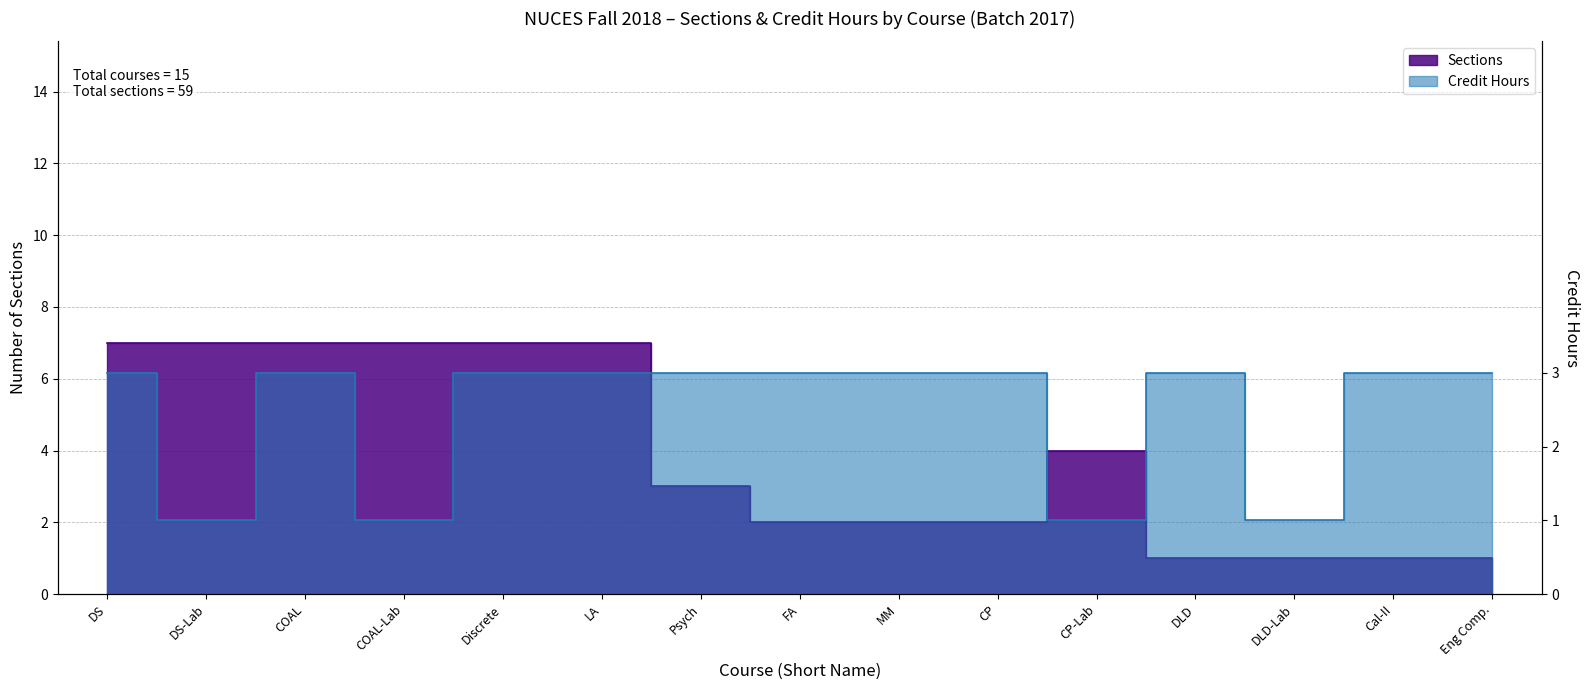

What position from the left is CP-Lab?

11